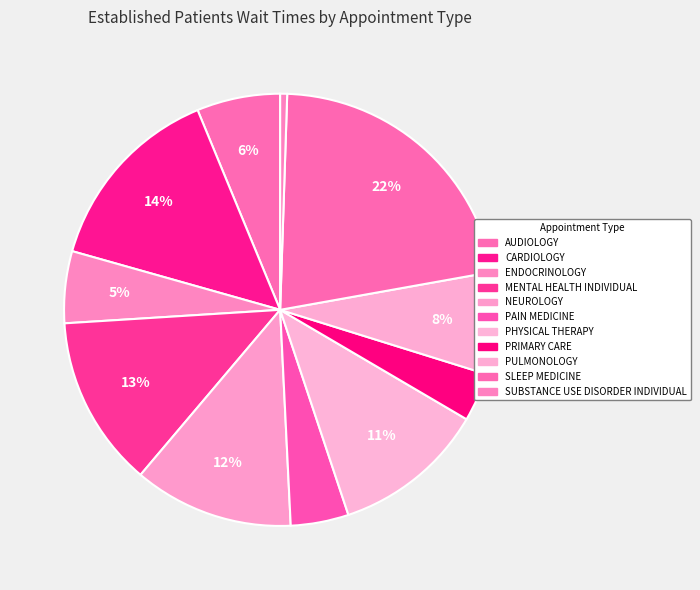

Combined, what portion of the pie is CARDIOLOGY and PAIN MEDICINE?

18.7%